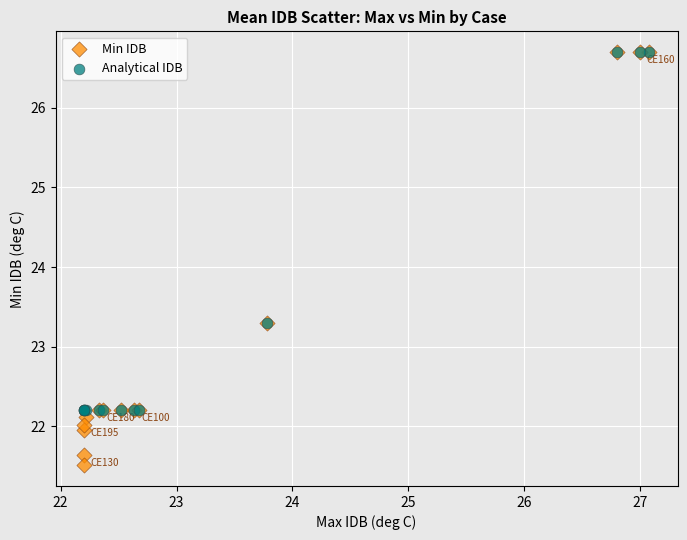

Which series has the widest spread of Y values?

Min IDB